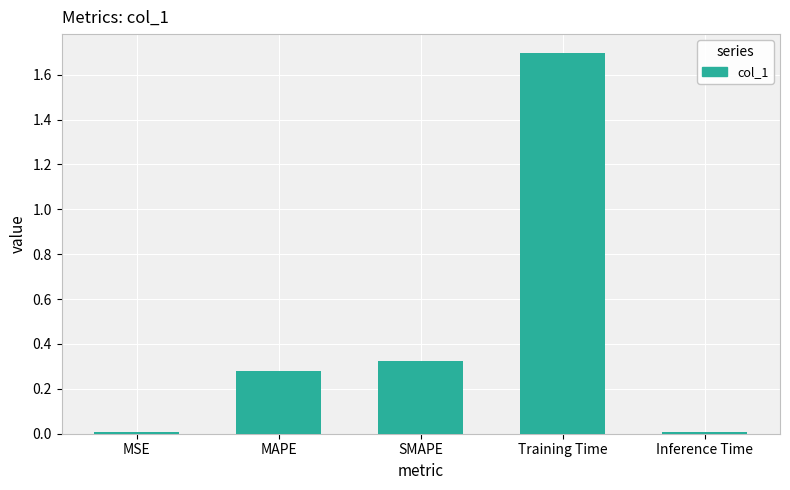

True or false: the data shows 1.7 at Training Time.

True